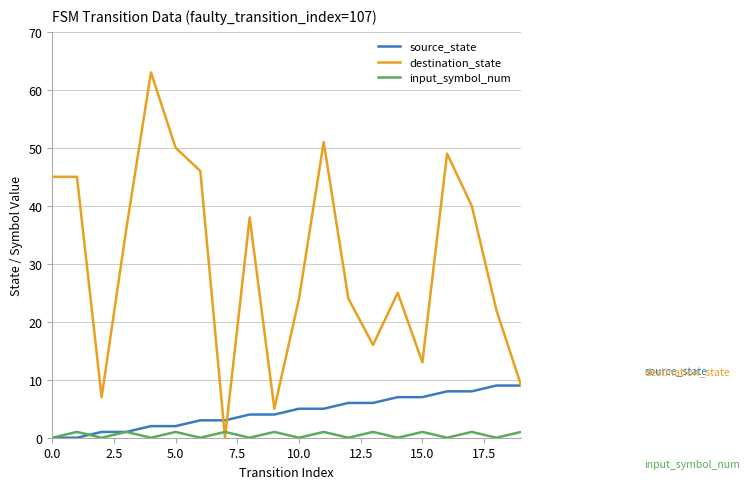

What is the greatest value displayed?

63